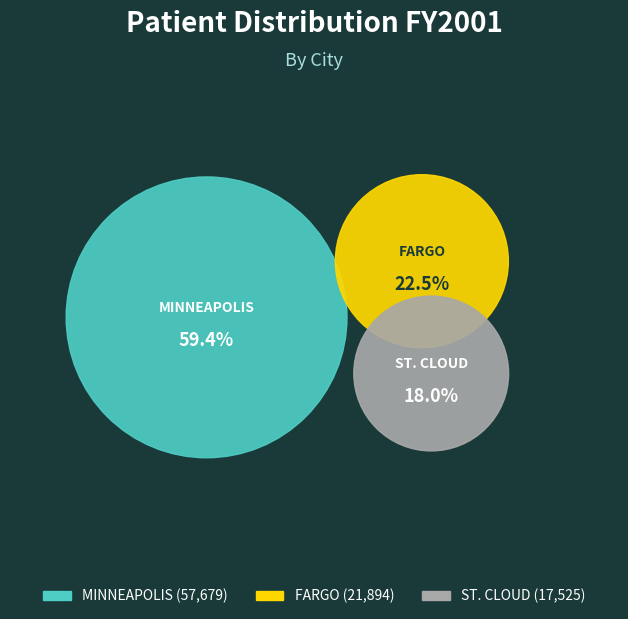

To the nearest percent, what percentage of the pie is FARGO?

23%